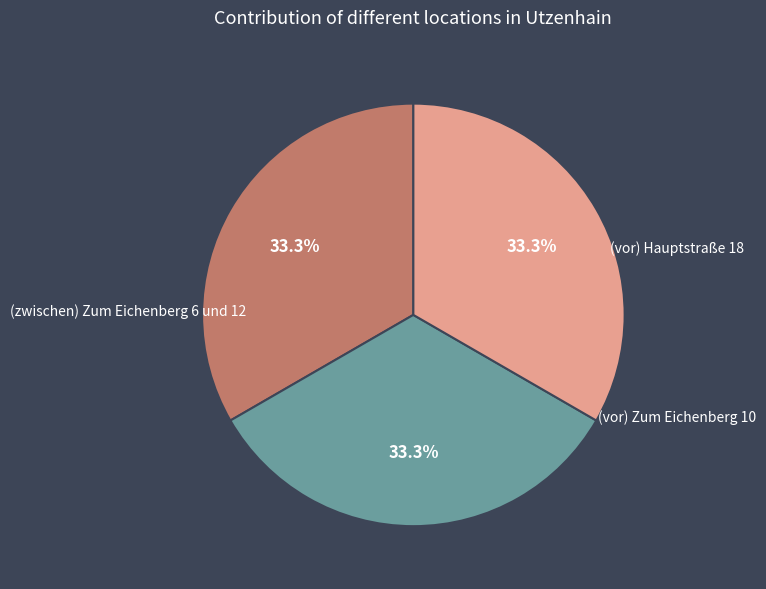

Does any single category account for the majority?

No